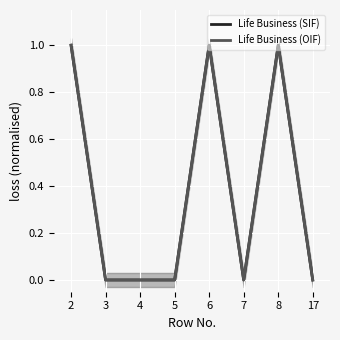

Is it true that Life Business (OIF) equals 2 at 6?

False